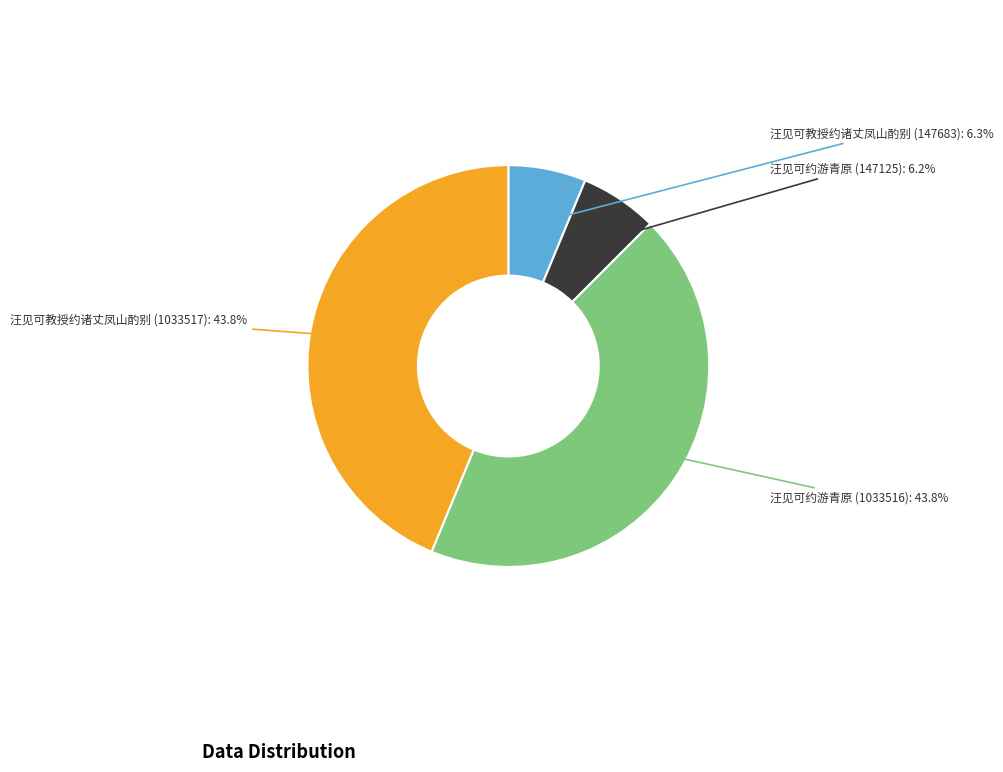

Is there any slice that represents more than half of the pie?

No